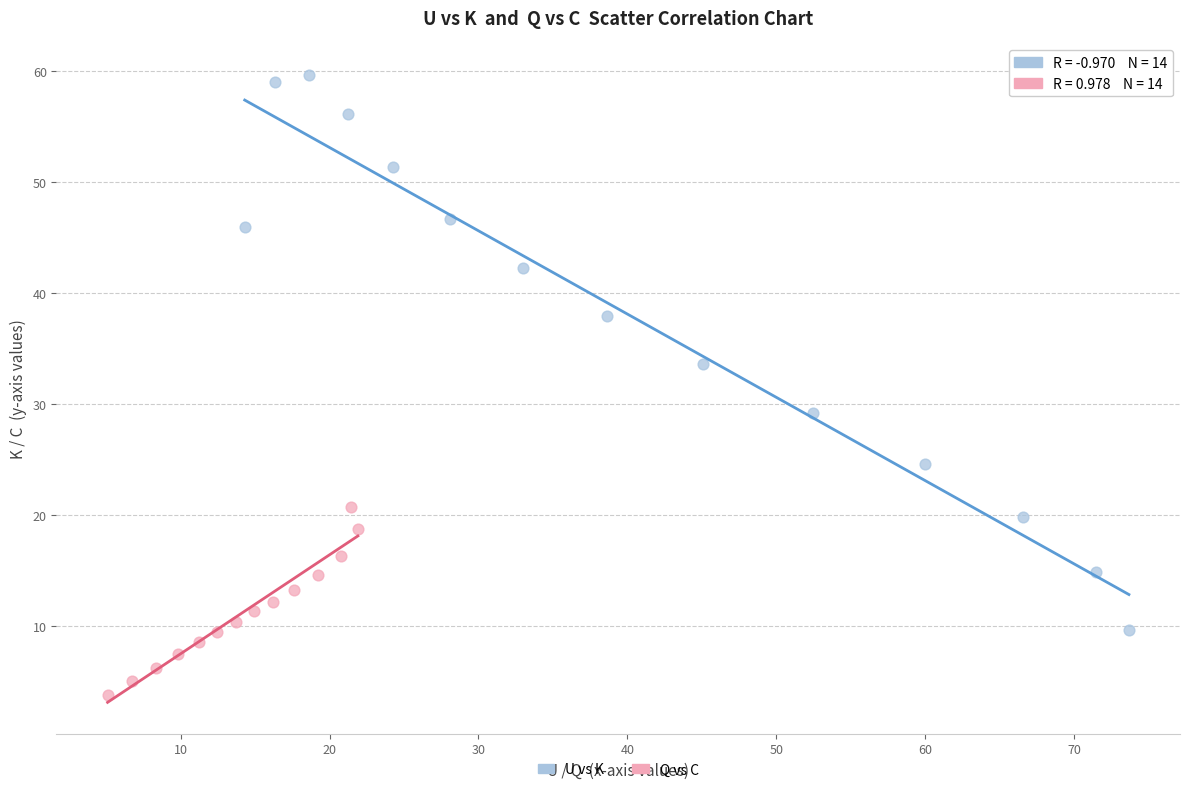

Which series contains the highest Y value?

U vs K